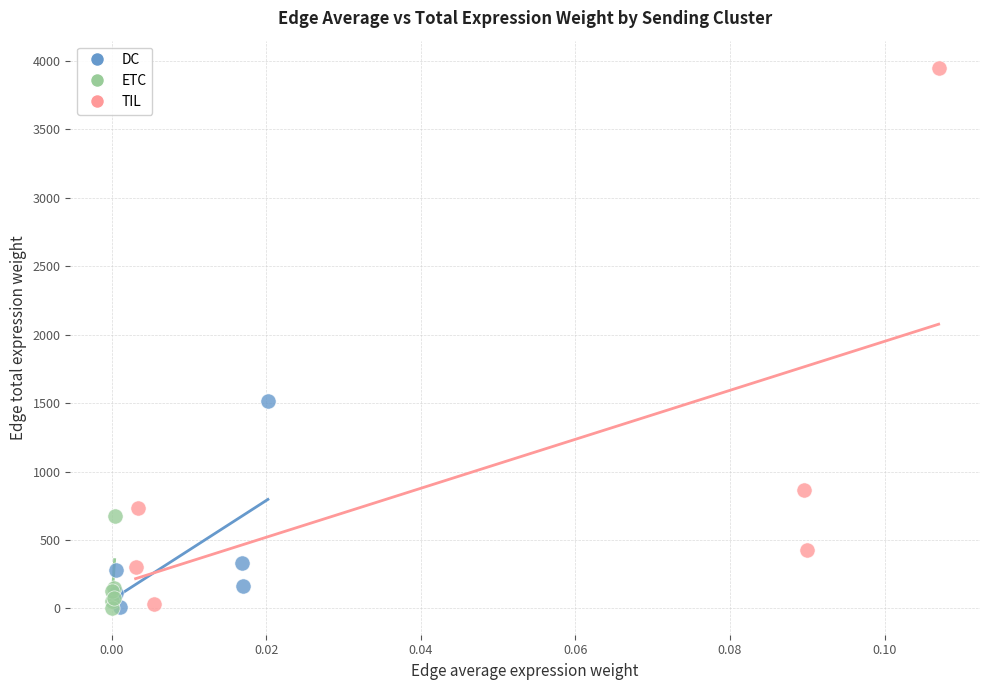

Which series reaches the maximum Y coordinate?

TIL